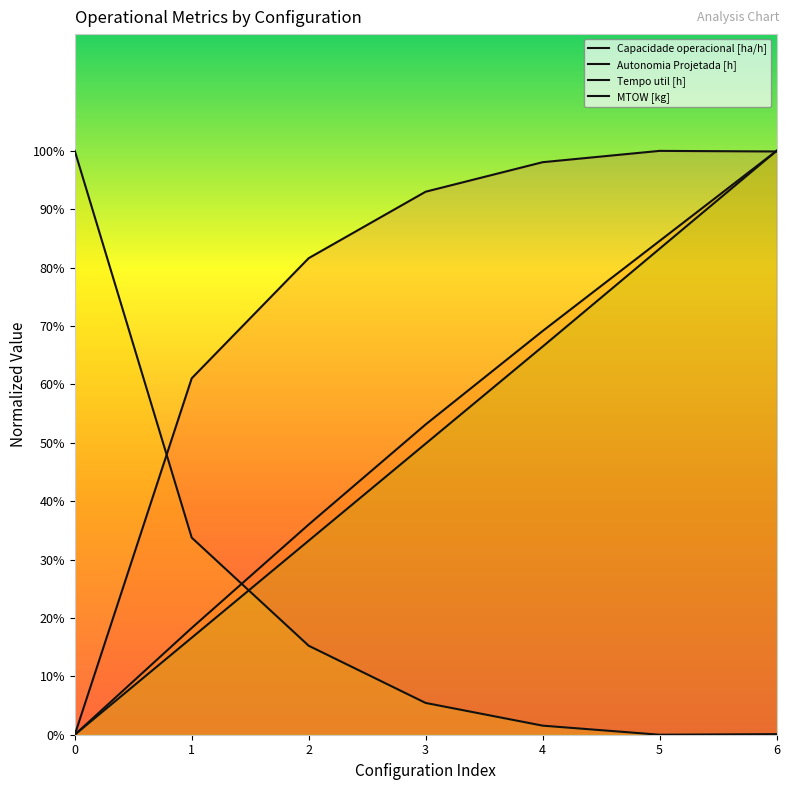

Between 2 and 4, which is larger?

4